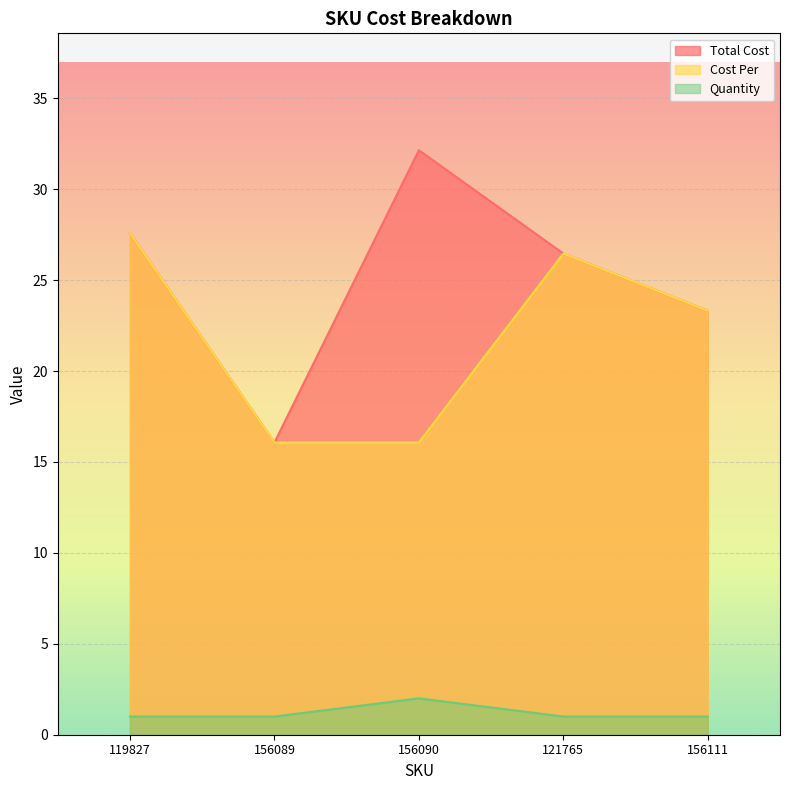

True or false: Quantity has a value of 1.0 at 156111.

True